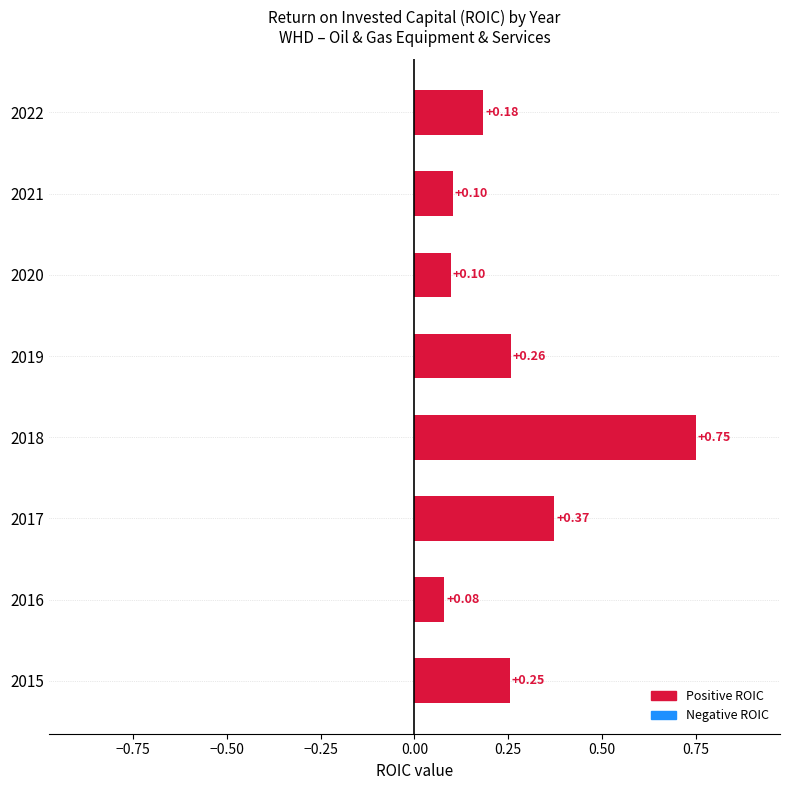

What is the sum of the values at 2017 and 2022?

0.6